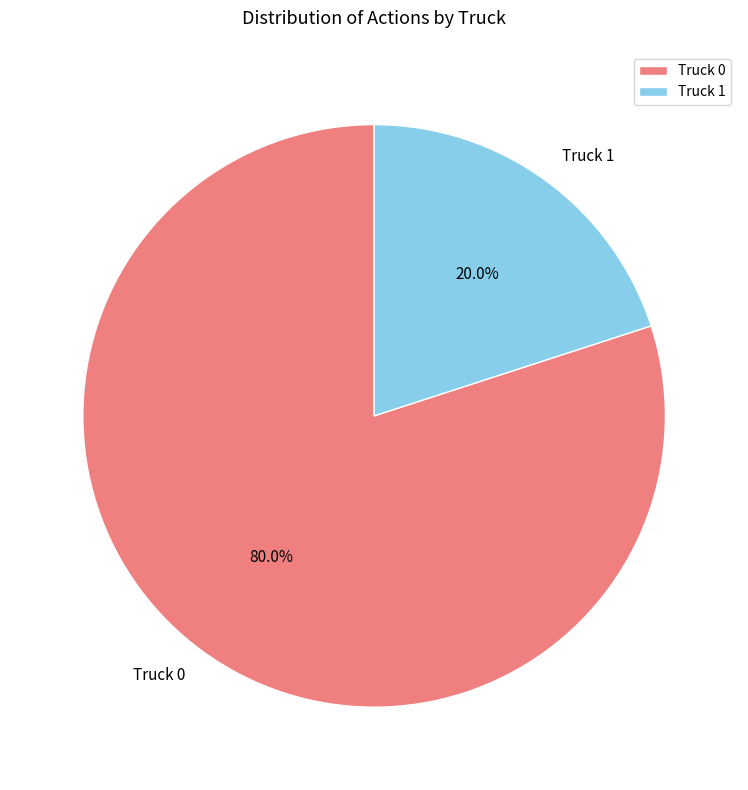

Which category has the smallest portion of the pie?

Truck 1